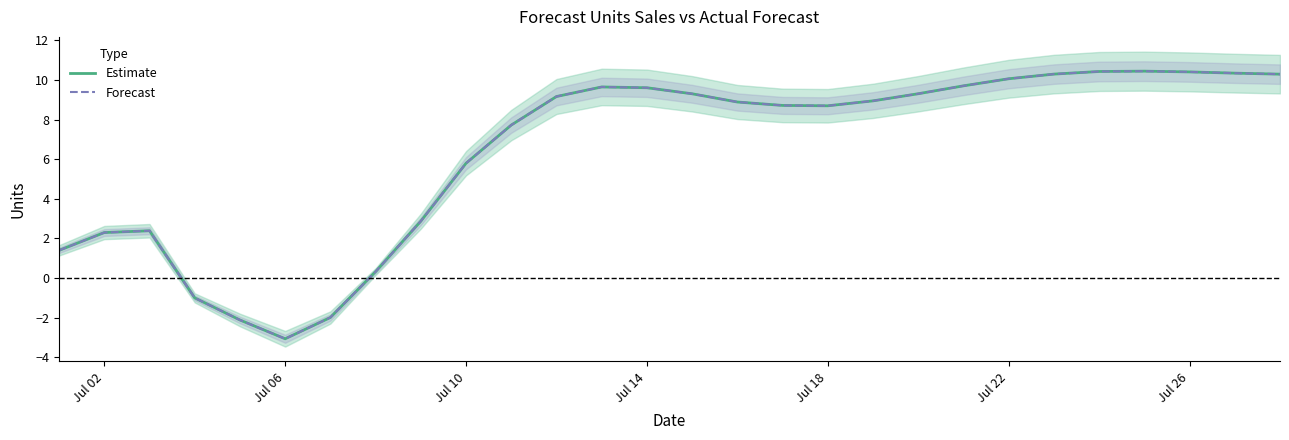

What is the difference between the second highest and minimum values in the Forecast series?

13.5